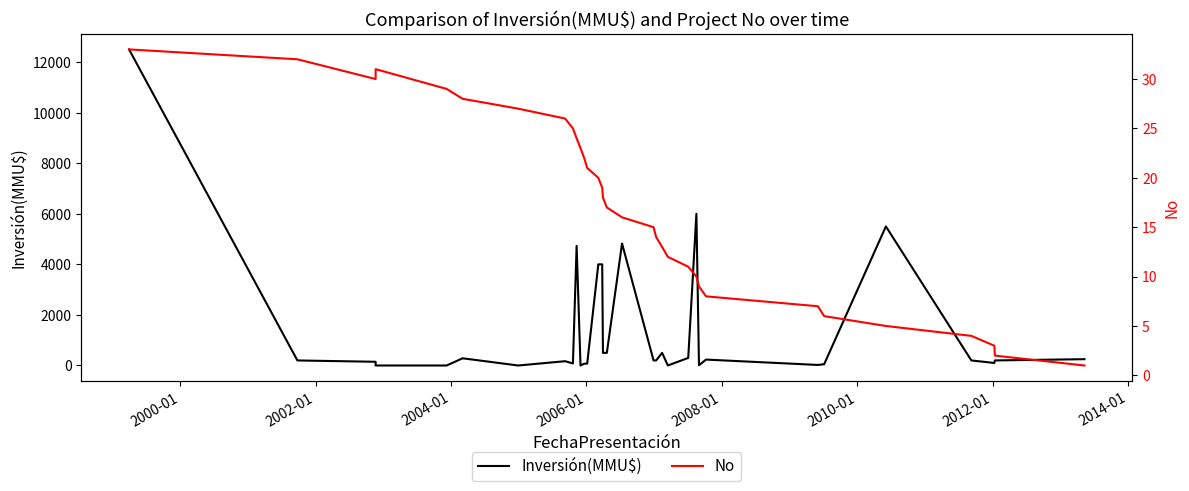

What is the value of the Inversión(MMU$) point at the 6th from the left?

285